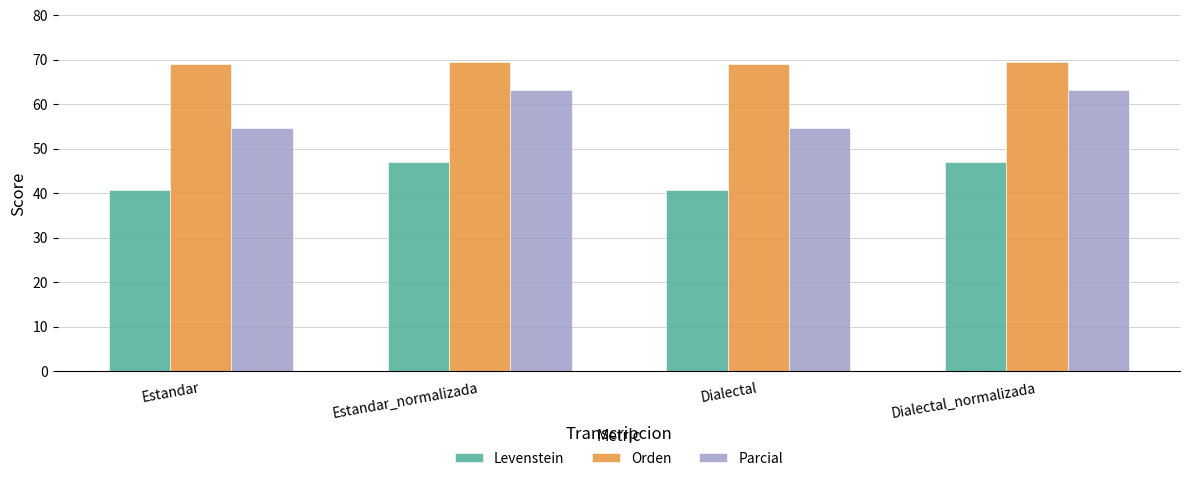

Does the chart contain any negative values?

No